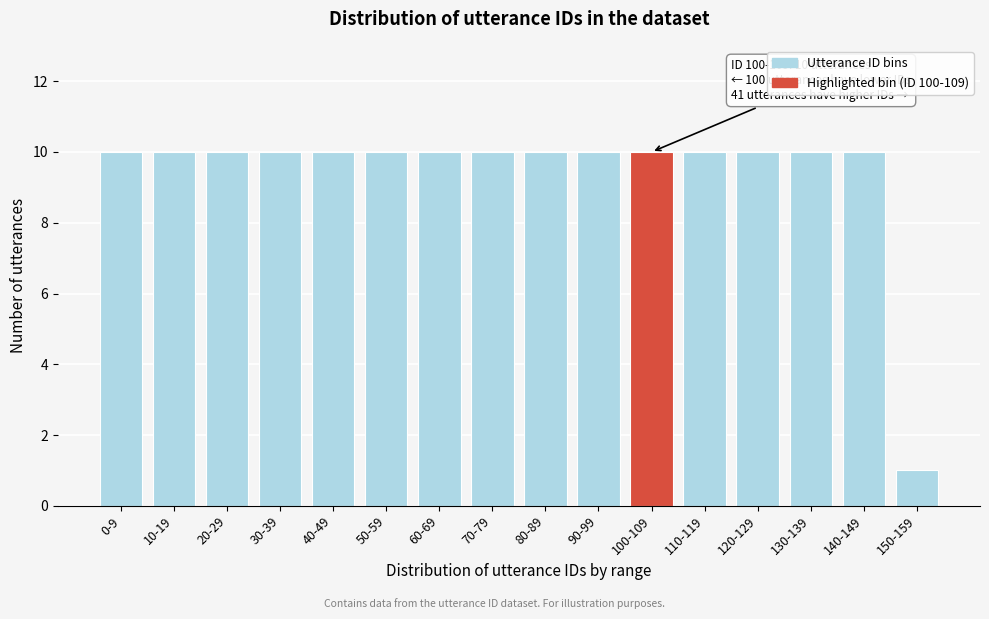

Reading left to right, list all the values displayed in this chart.

0-9=10	10-19=10	20-29=10	30-39=10	40-49=10	50-59=10	60-69=10	70-79=10	80-89=10	90-99=10	100-109=10	110-119=10	120-129=10	130-139=10	140-149=10	150-159=1